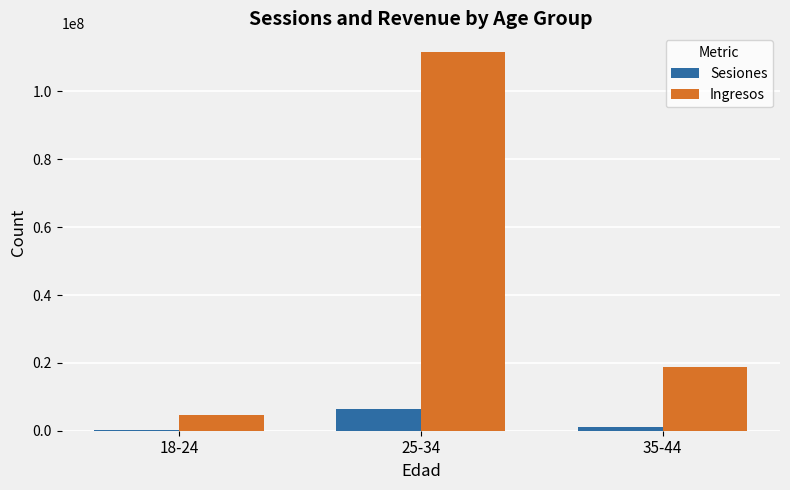

Are the bars horizontal?

No